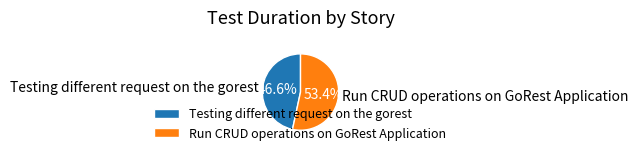

How much of the chart is everything except Run CRUD operations on GoRest Application?

46.6%